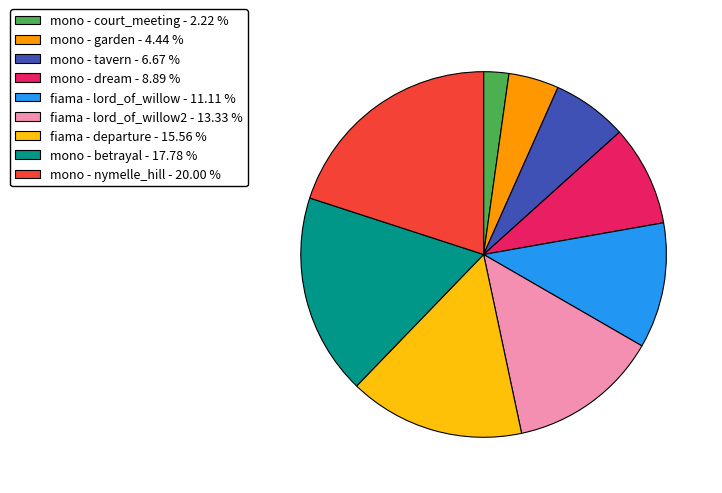

Is there a majority slice in this chart?

No